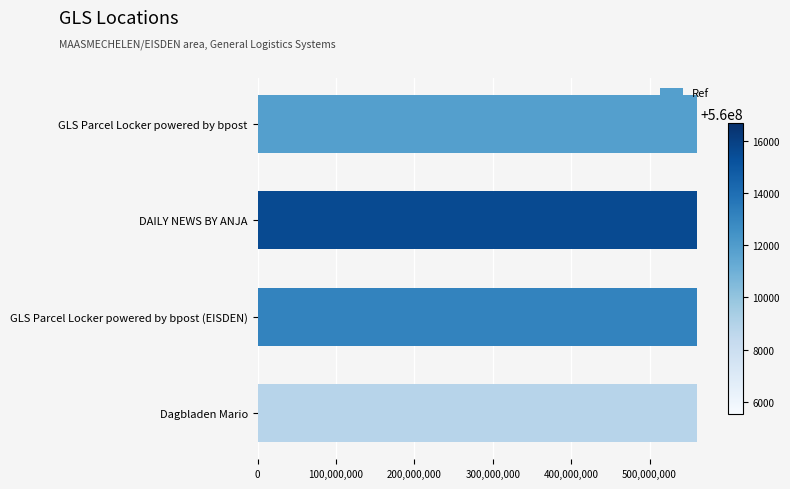

What is the ratio of the value at GLS Parcel Locker powered by bpost (EISDEN) to the value at DAILY NEWS BY ANJA?

1.0